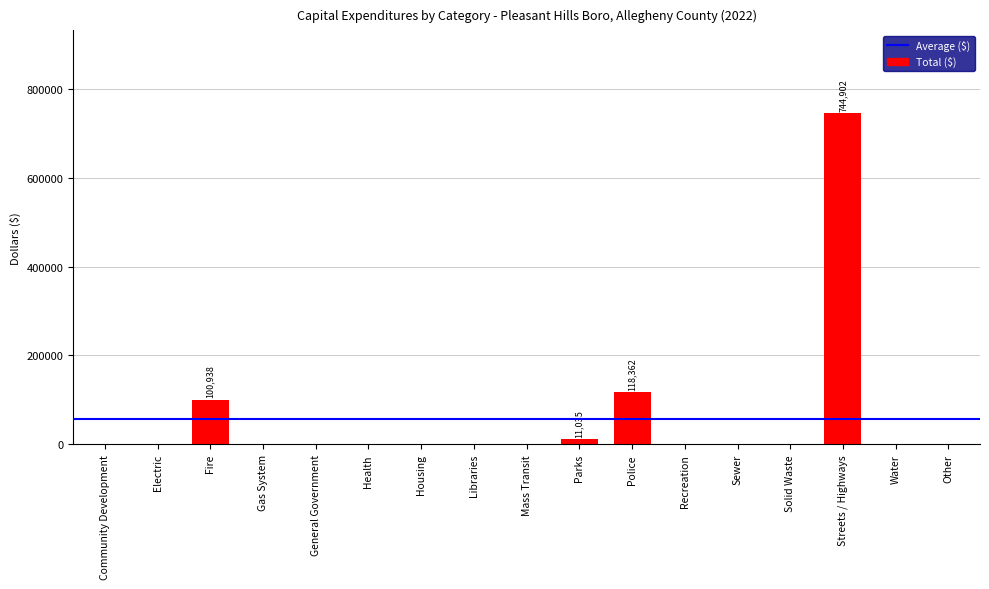

Are the bars horizontal?

No